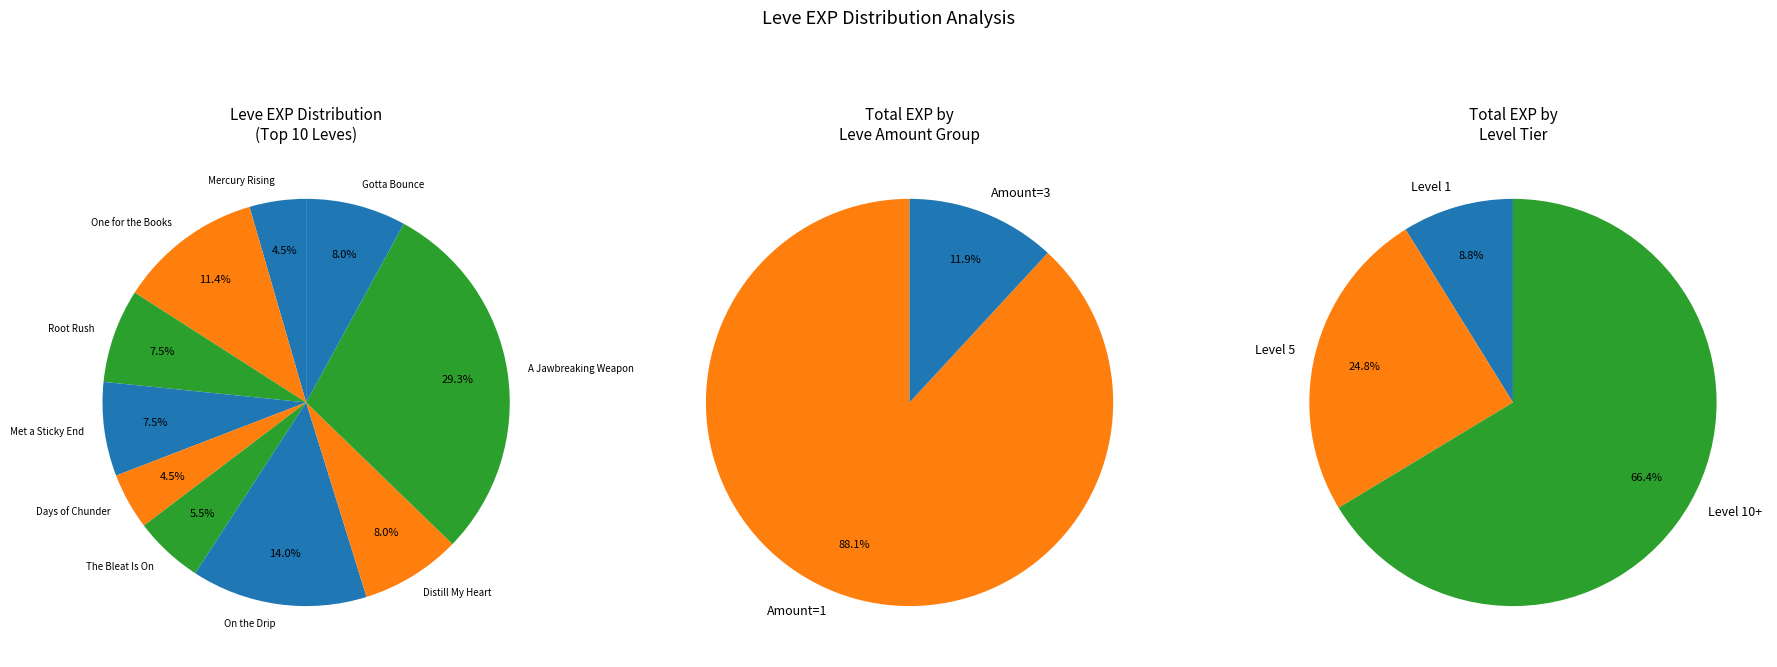

What is the change in value from Days of Chunder to Distill My Heart?

+620